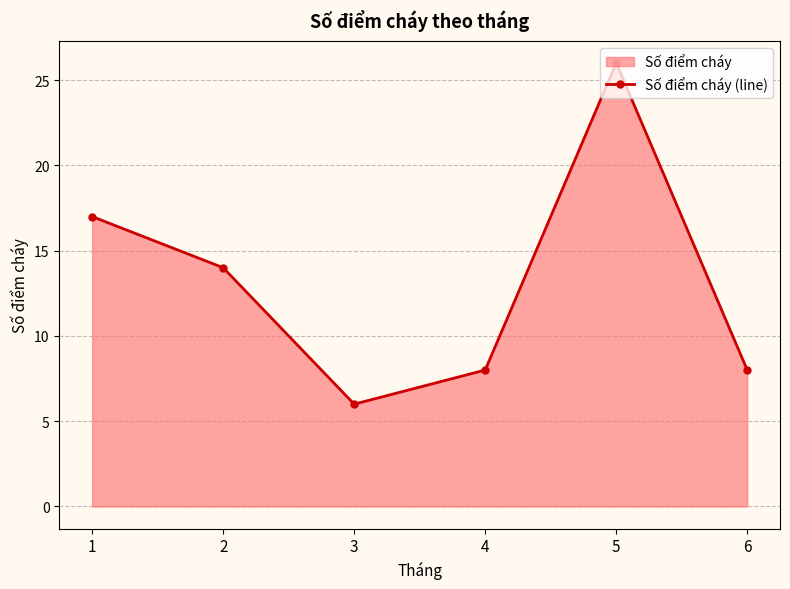

Reading left to right, extract all data points from this chart.

17	14	6	8	26	8